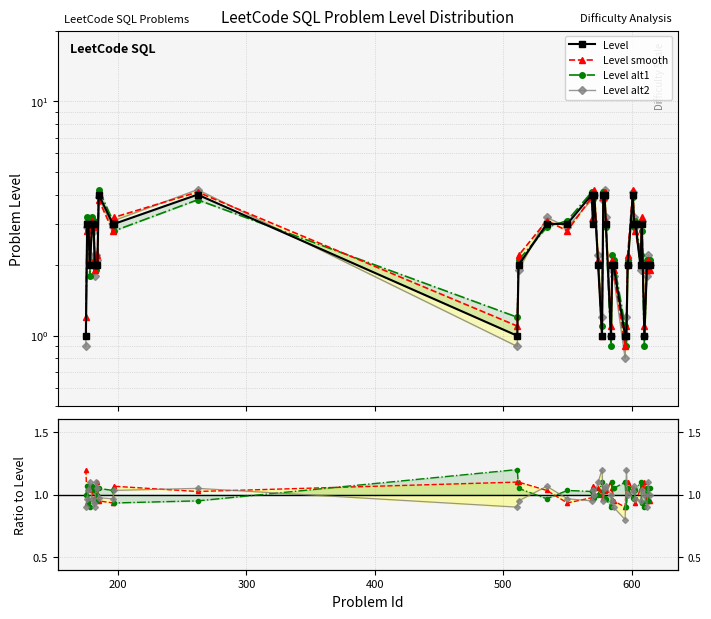

Does the chart have visible grid lines?

Yes